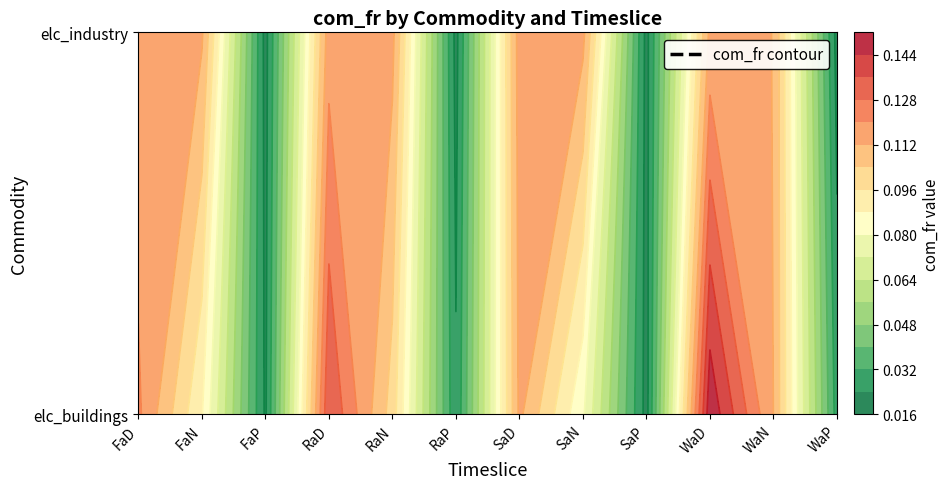

Which series changed the most between FaD and SaP?

elc_buildings